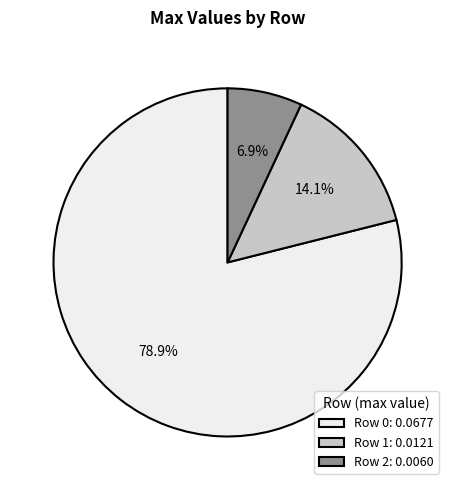

Which category has the smallest portion of the pie?

Row 2: 0.0060